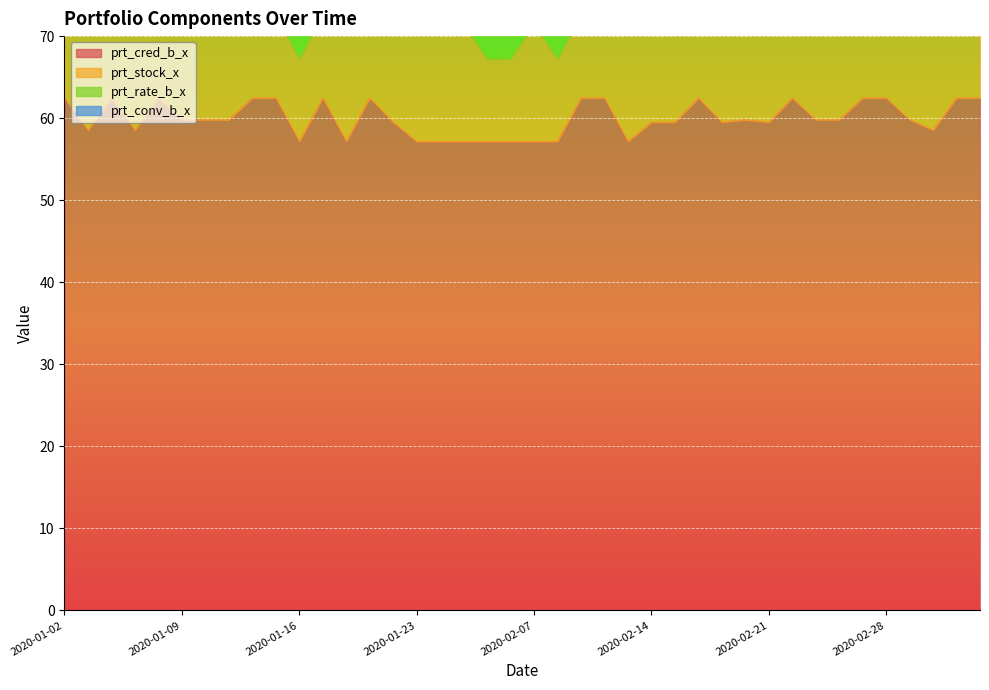

What is the maximum value for prt_conv_b_x?

1.5